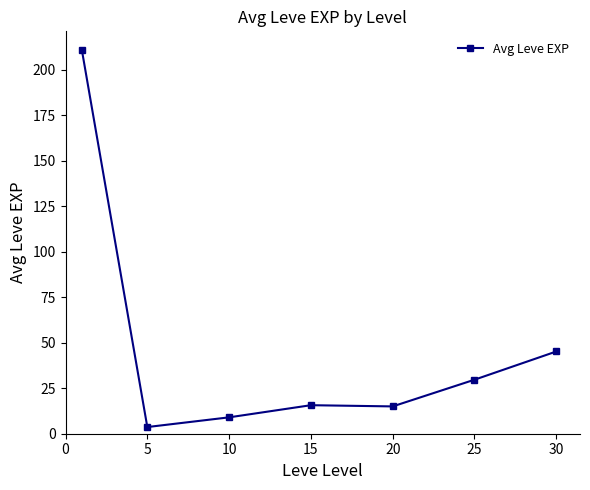

What is the value of the 5th point from the left?

15.0